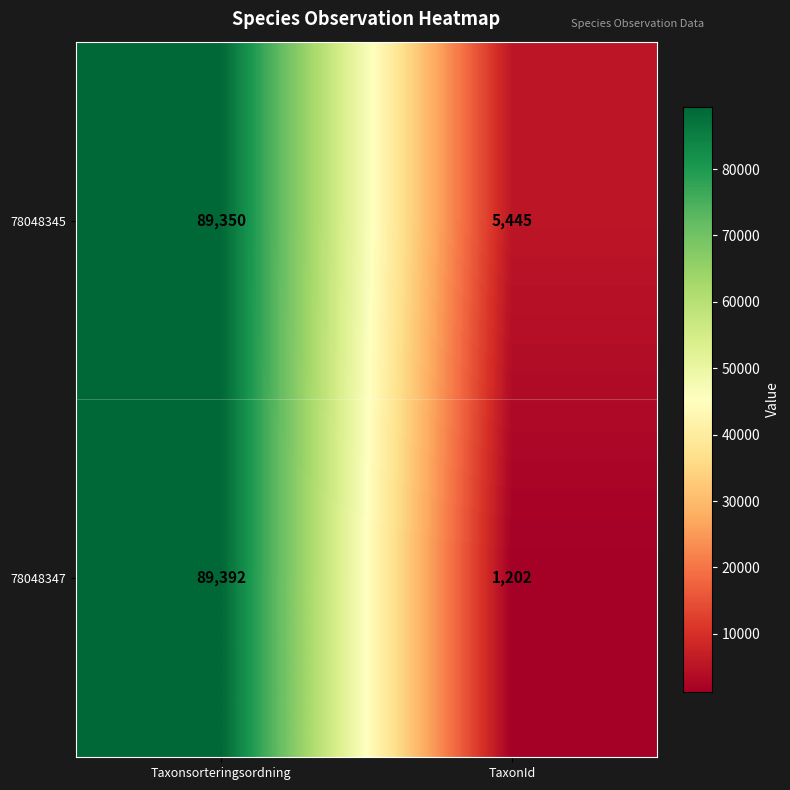

What is the maximum value shown in the chart?

89392